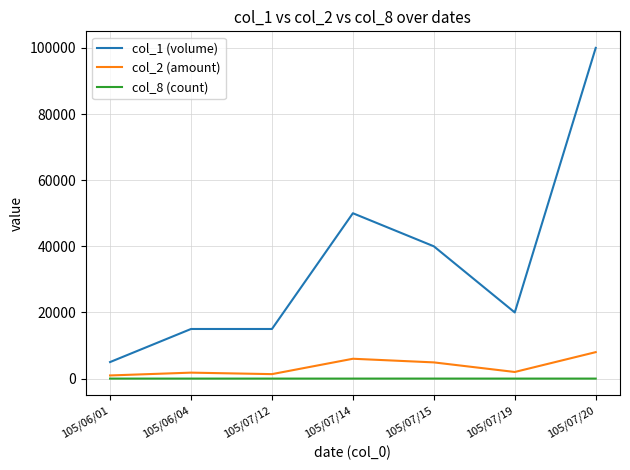

Rank the series by their maximum value, from lowest to highest.

col_8 (count), col_2 (amount), col_1 (volume)